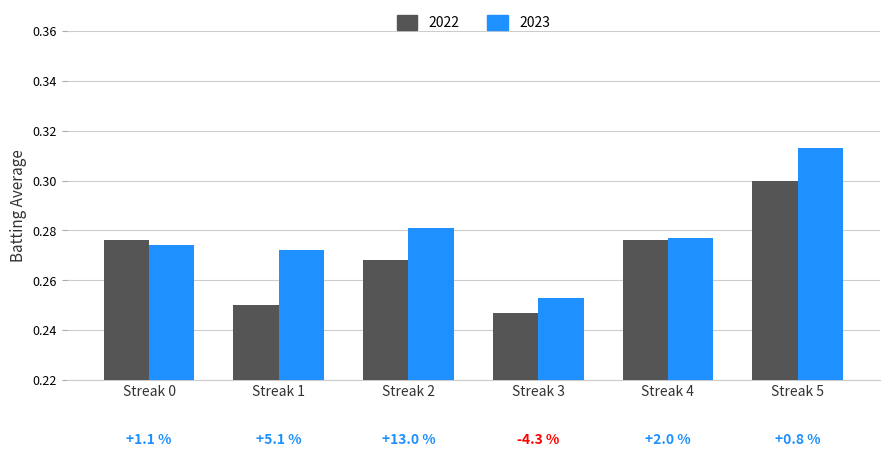

Is the value of 2023 at Streak 1 greater than the value of 2022 at Streak 5?

No